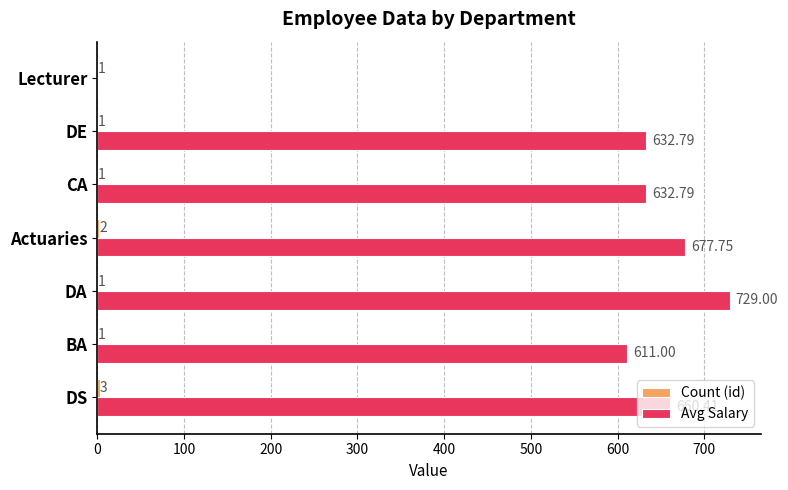

Between DE and Lecturer, which series saw the biggest shift?

Avg Salary